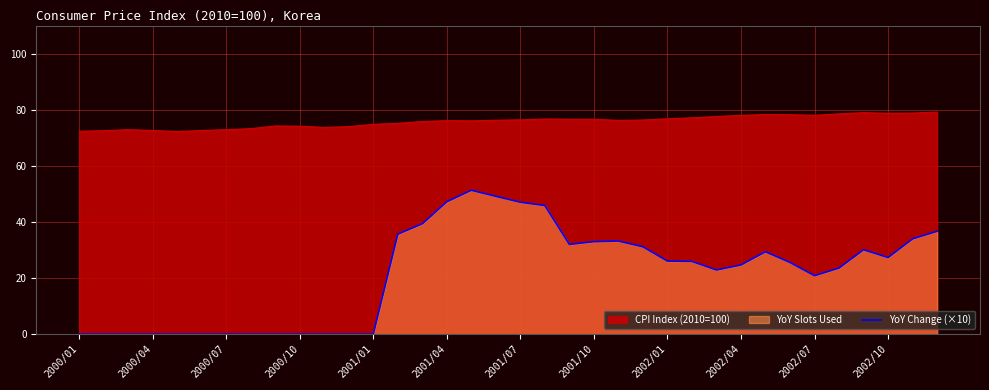

What is the minimum value for CPI Index (2010=100)?

72.2